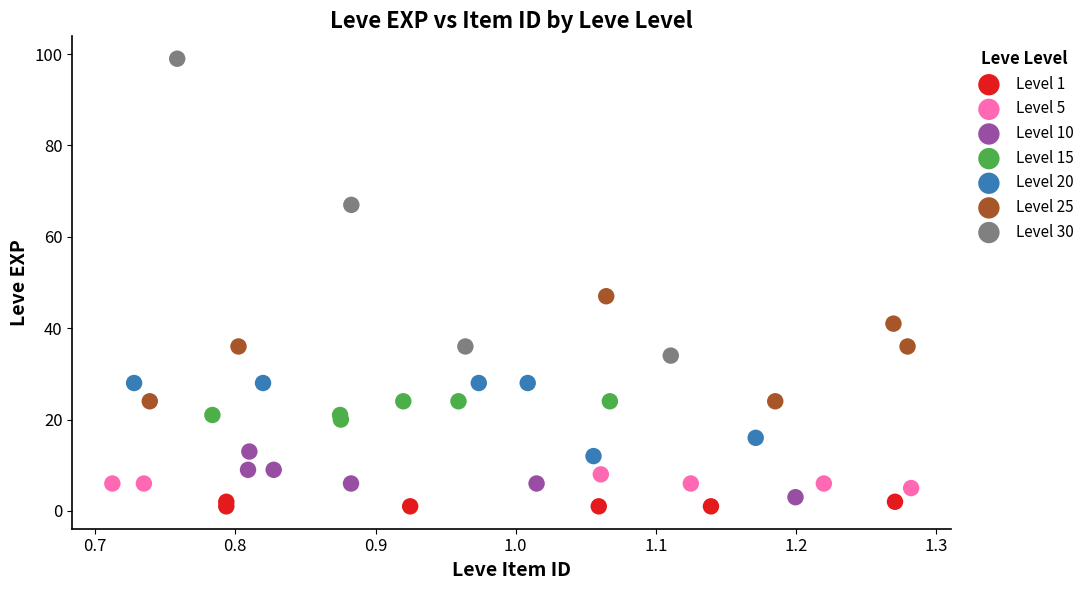

Which series has the largest Y range (max minus min)?

Level 30